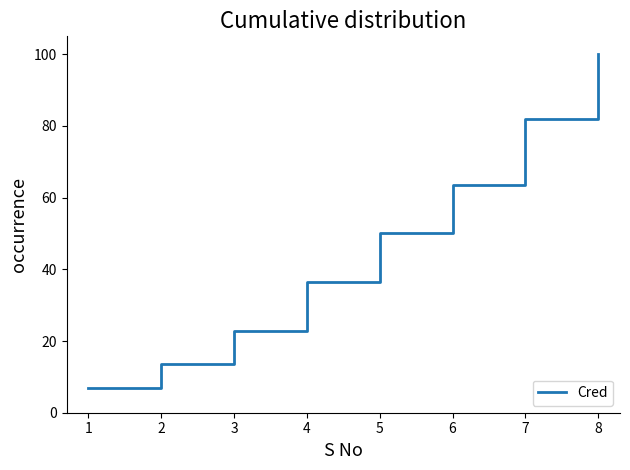

The chart shows a value of 55.9 at 7. True or false?

False